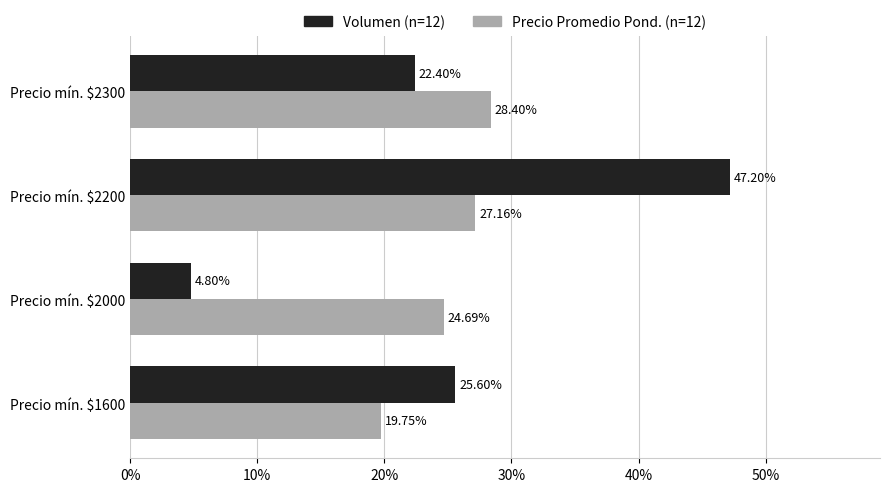

At Precio mín. $2300, list the series in order from smallest to largest.

Volumen (n=12), Precio Promedio Pond. (n=12)